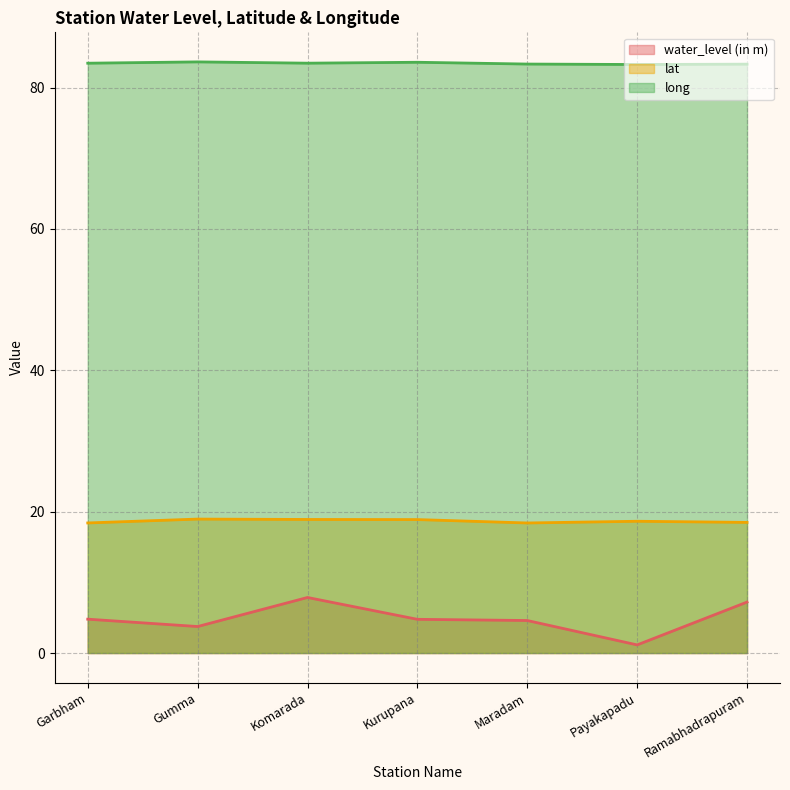

What is the value of the long point at the 6th from the left?

83.3